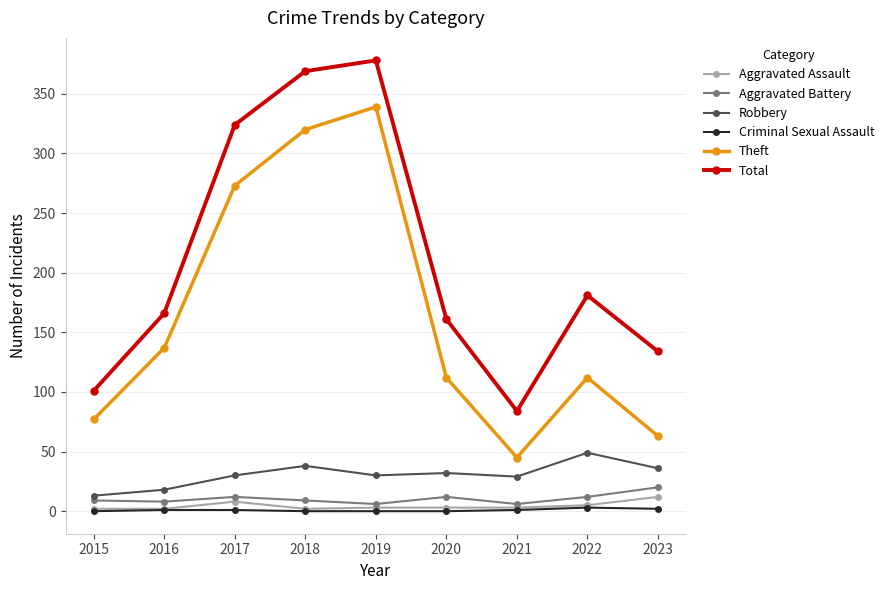

True or false: Aggravated Battery and Robbery intersect in this chart.

False